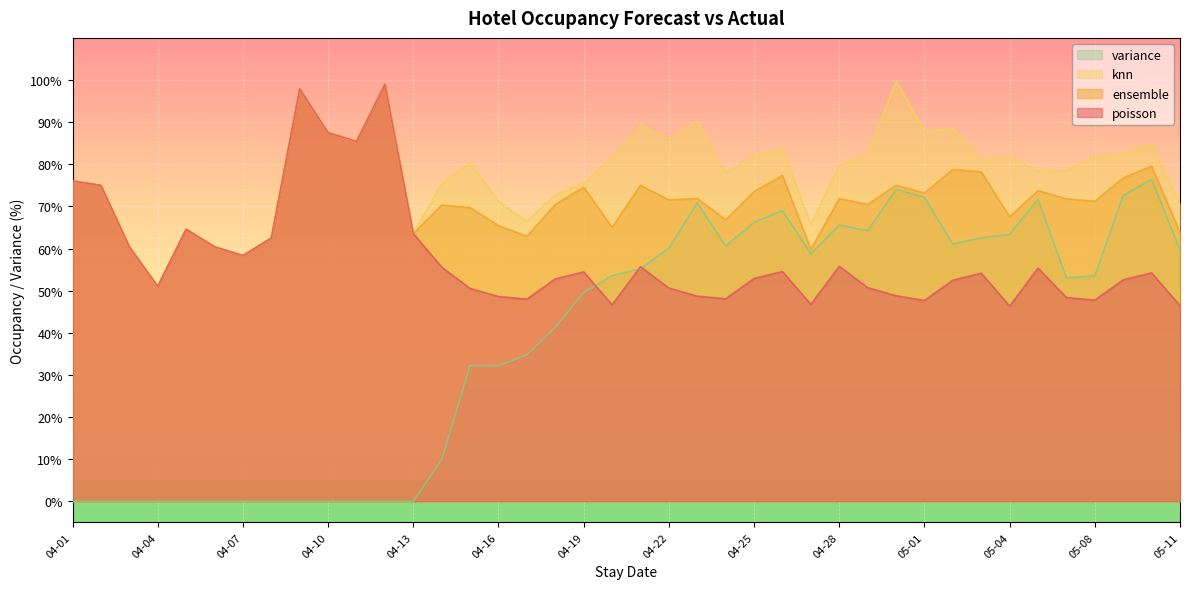

What is the value of the poisson point at the 37th from the left?

47.8